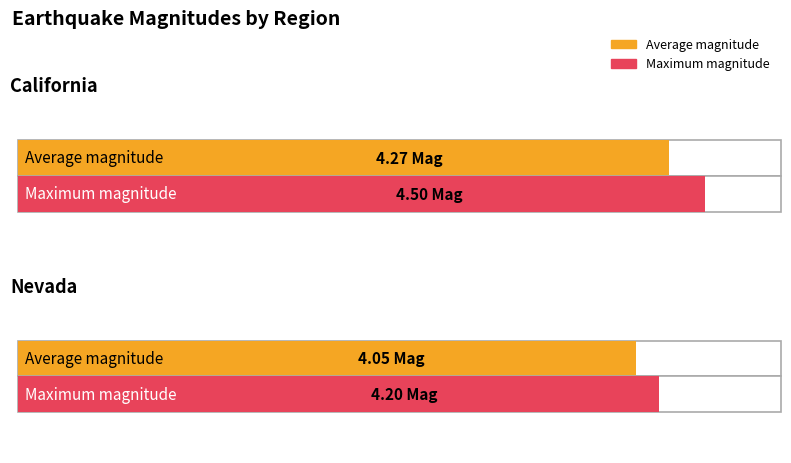

What is the highest value of the Average magnitude series?

4.3